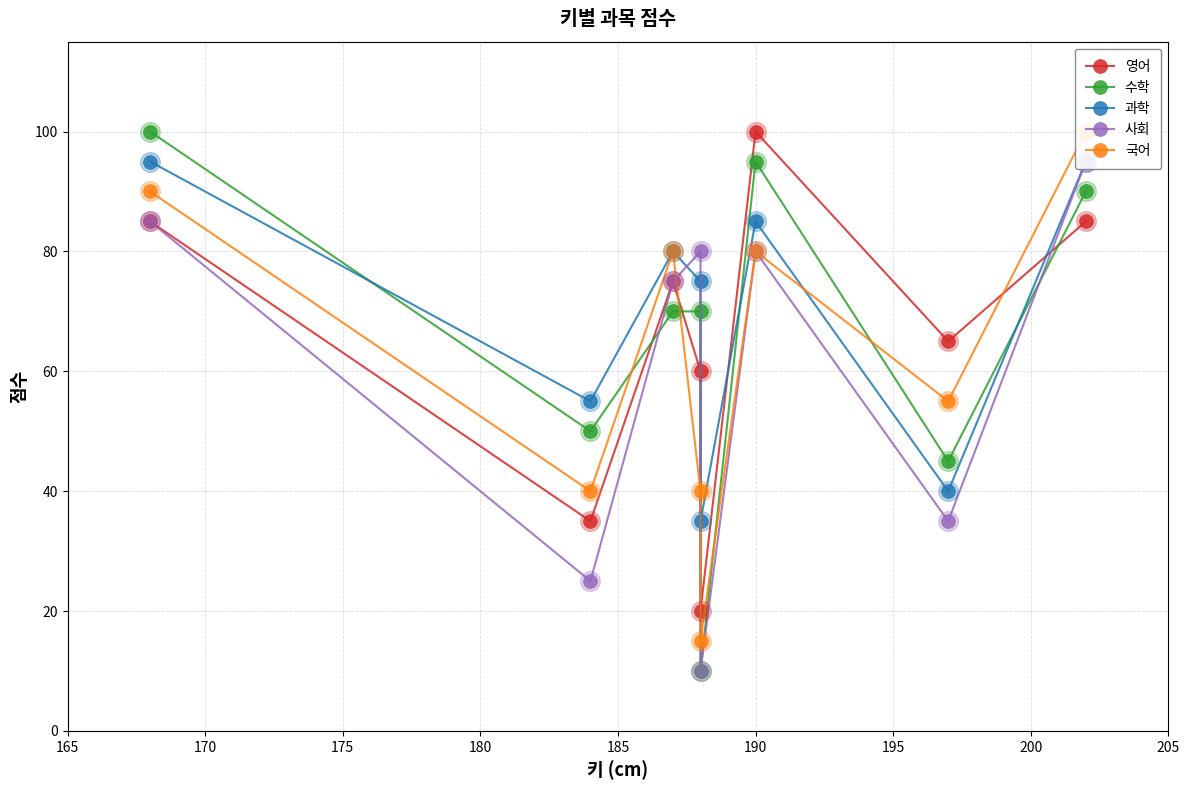

What are all the series names shown in the legend?

영어, 수학, 과학, 사회, 국어